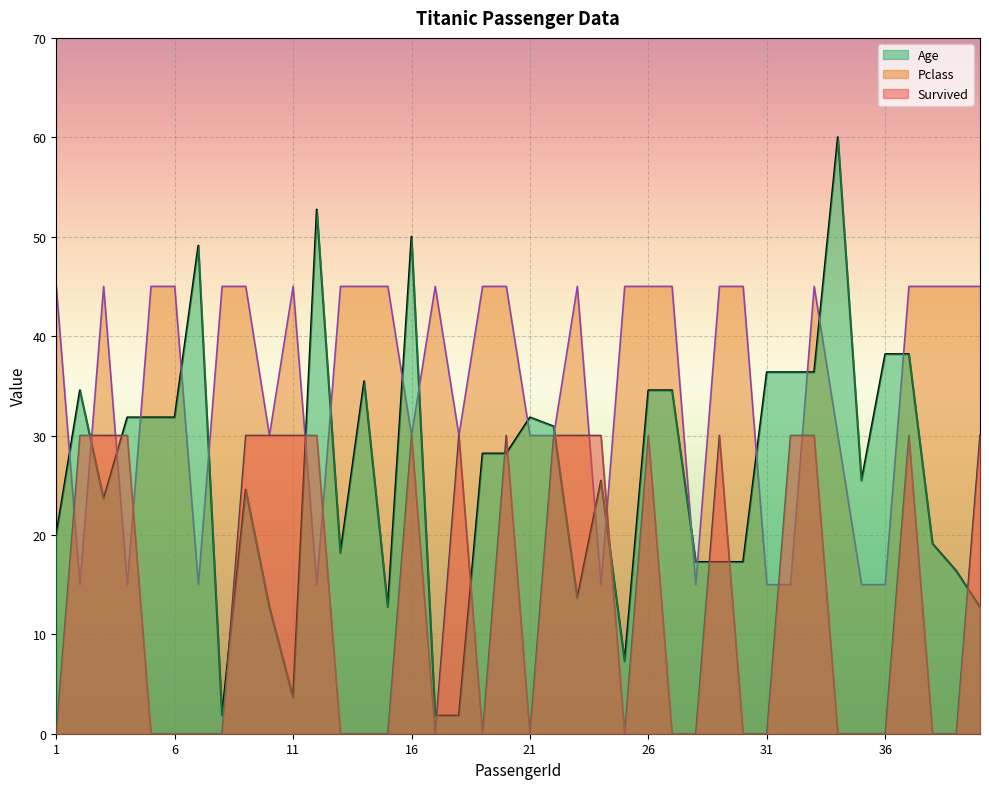

Which series changed the most between 6 and 31?

Pclass